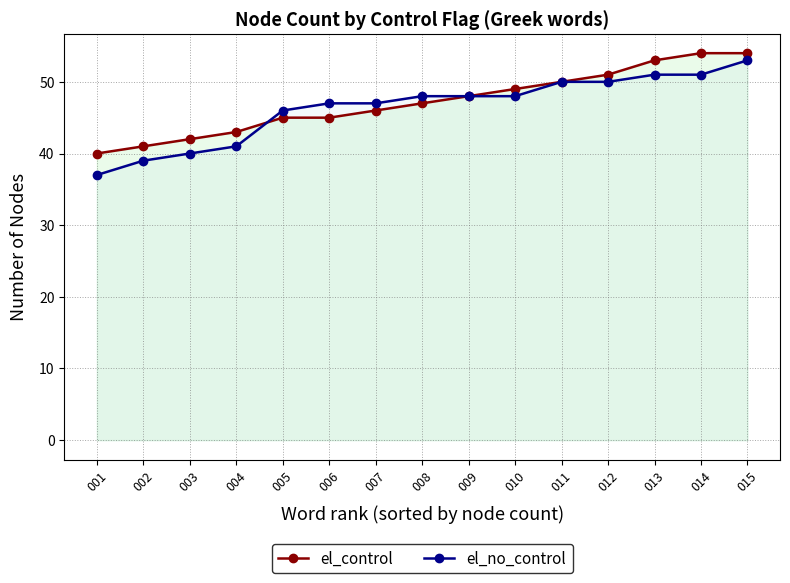

Which has a higher value, 013 or 010?

013